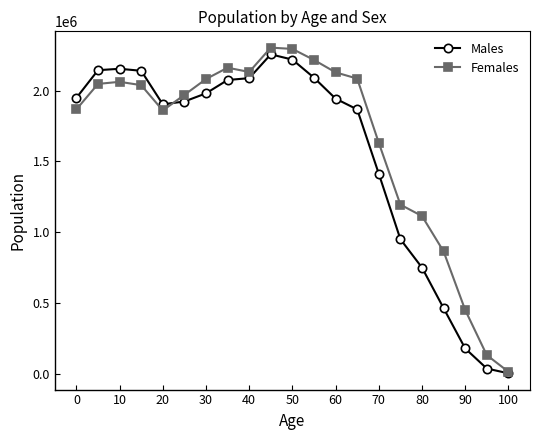

Rank the series by their average value, from lowest to highest.

Males, Females